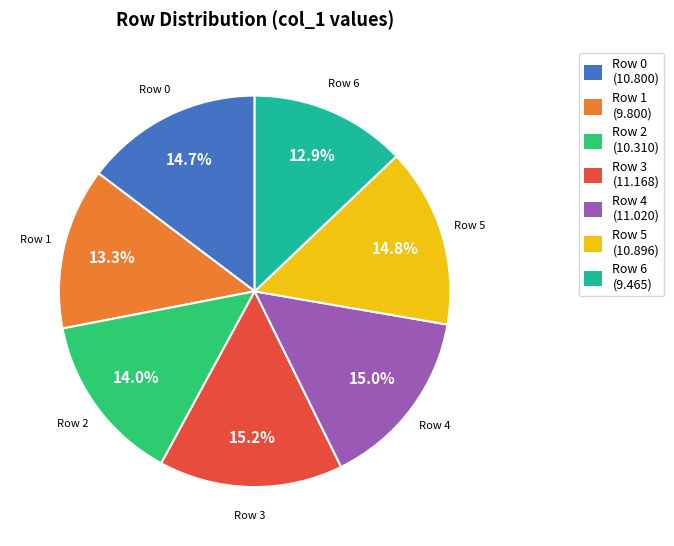

Approximately how many times larger is the value at Row 4 compared to Row 6?

1.2